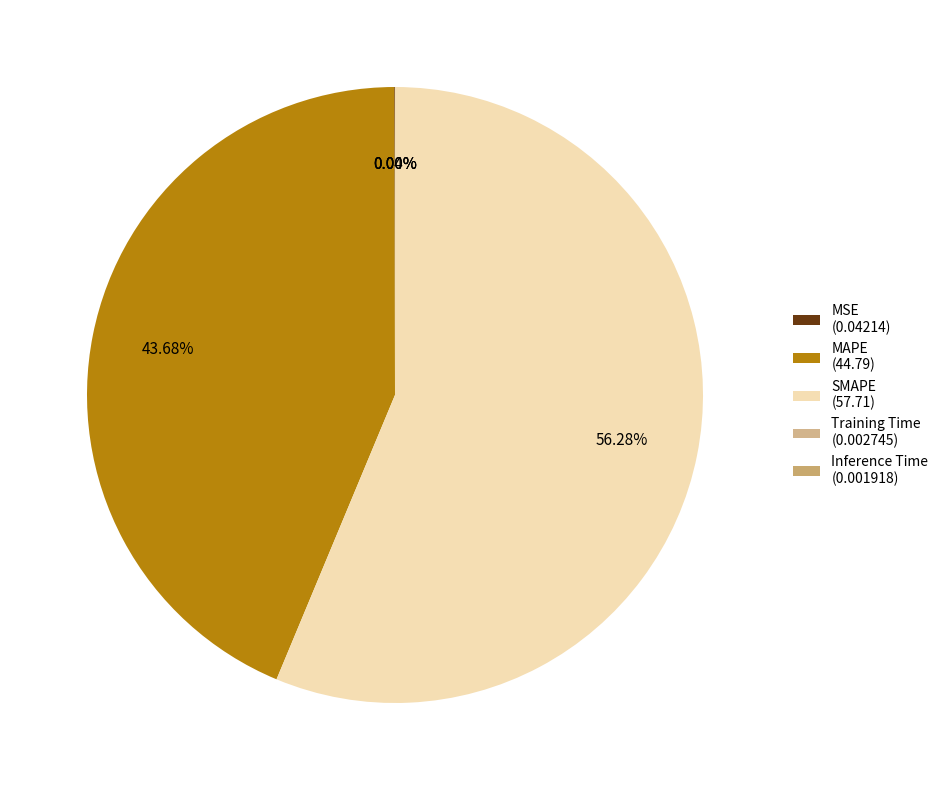

To the nearest percent, what percentage of the pie is MAPE?

44%